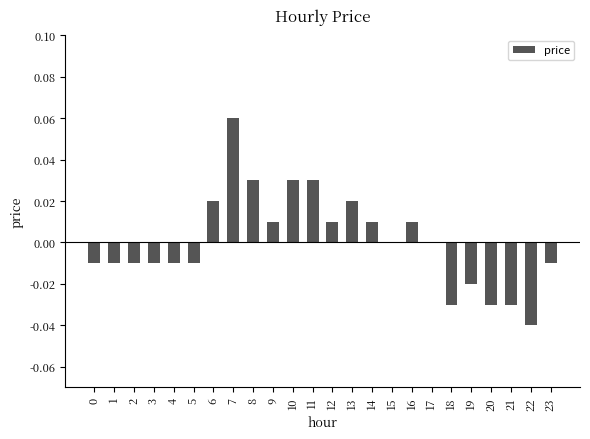

Is it true that the value at 8 is 0.0?

True